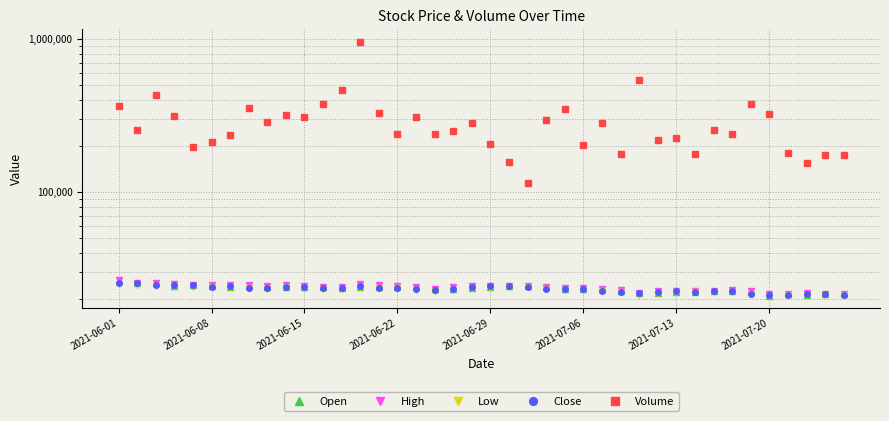

List the series in order of their peak value, highest first.

Volume, High, Open, Close, Low